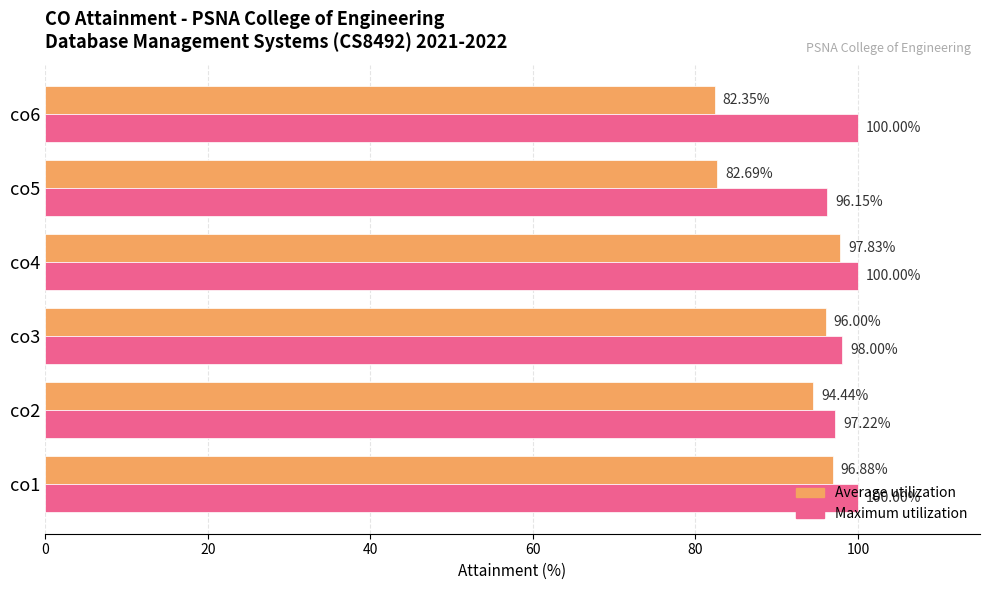

What is the sum of the Maximum utilization values at co5 and co4?

196.2